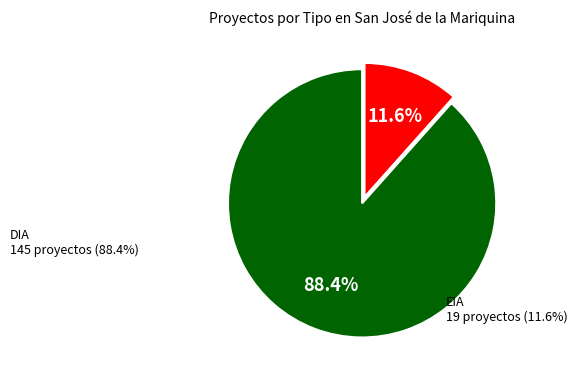

Does any single category account for the majority?

Yes